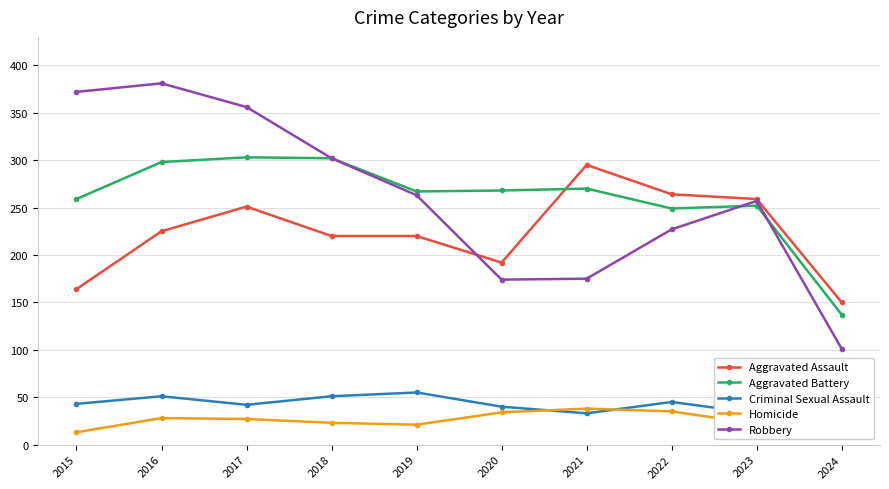

What is the value of the Aggravated Assault point at the 2nd from the left?

225